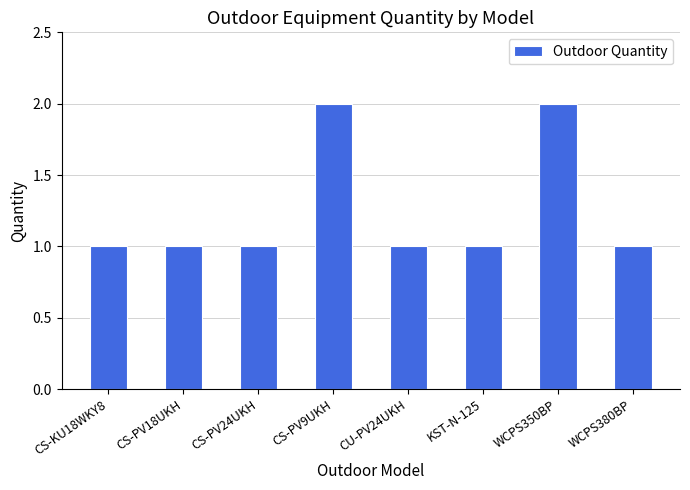

The value at CS-PV24UKH is 1. True or false?

True